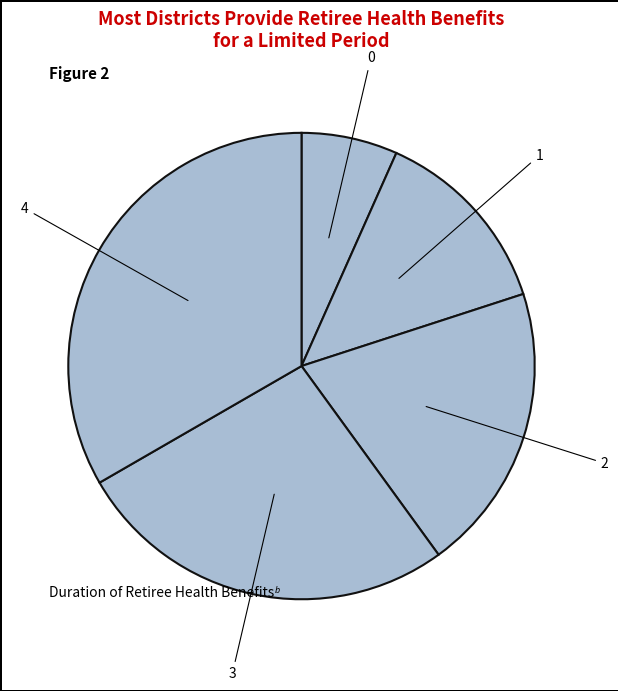

Count the number of slices in the pie.

5